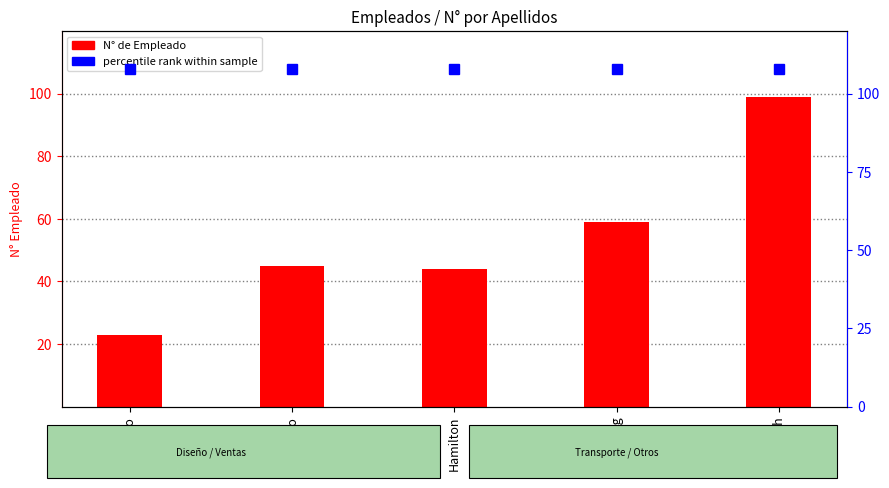

Reading left to right, what are all the values shown in this chart?

23	45	44	59	99